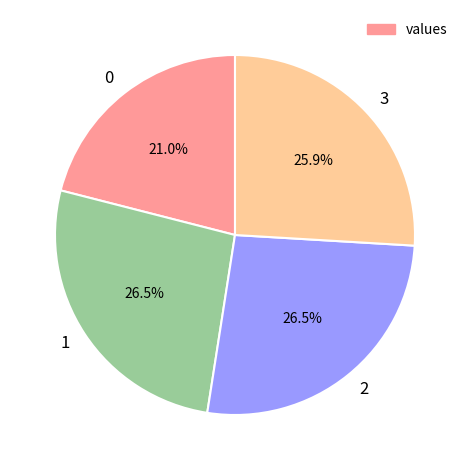

What percentage is the 3 slice, to the nearest percent?

26%